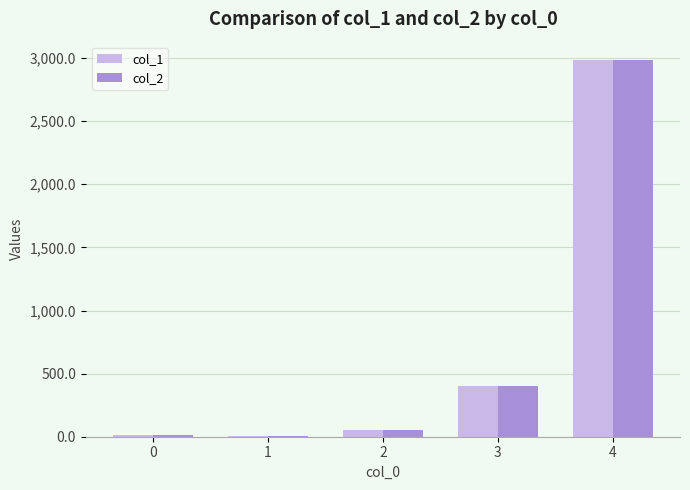

Are the bars horizontal?

No